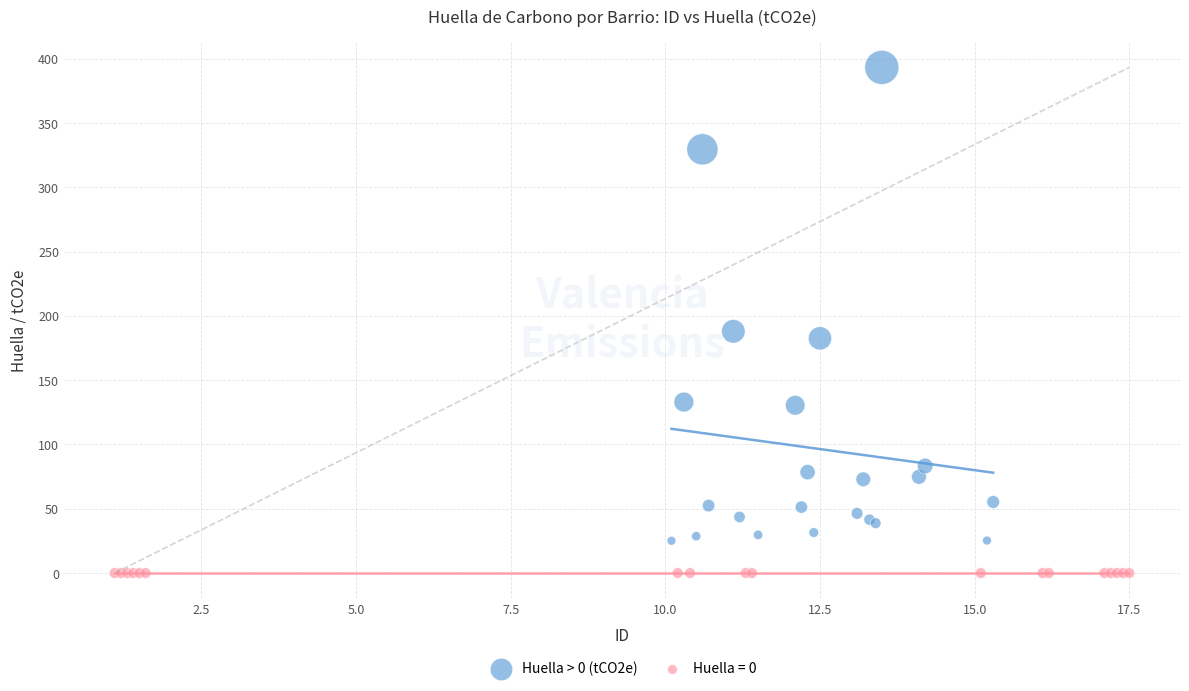

Which series reaches the maximum Y coordinate?

Huella > 0 (tCO2e)